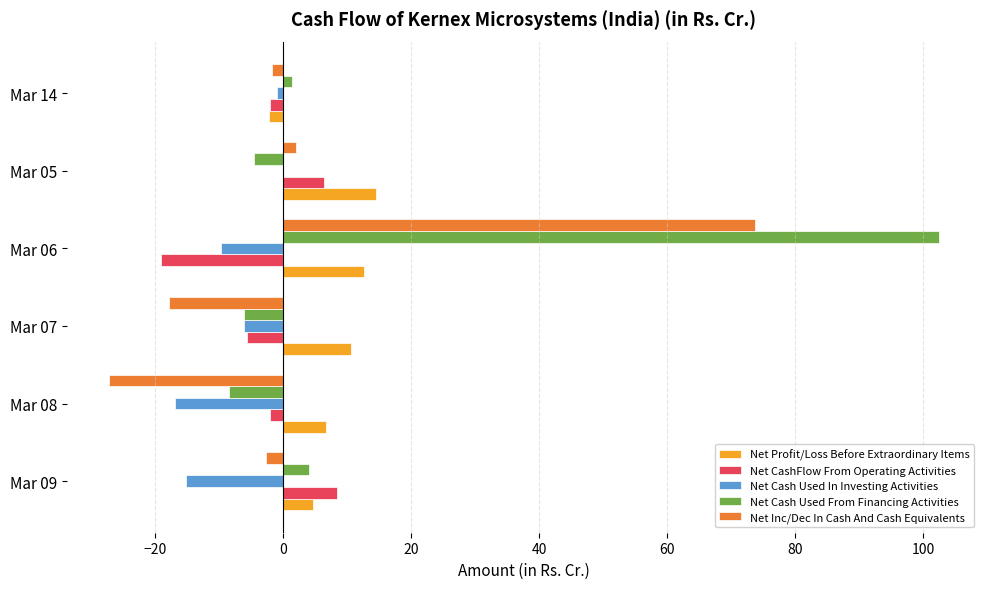

Is the value of Net Cash Used In Investing Activities at Mar 09 greater than the value of Net Cash Used From Financing Activities at Mar 06?

No